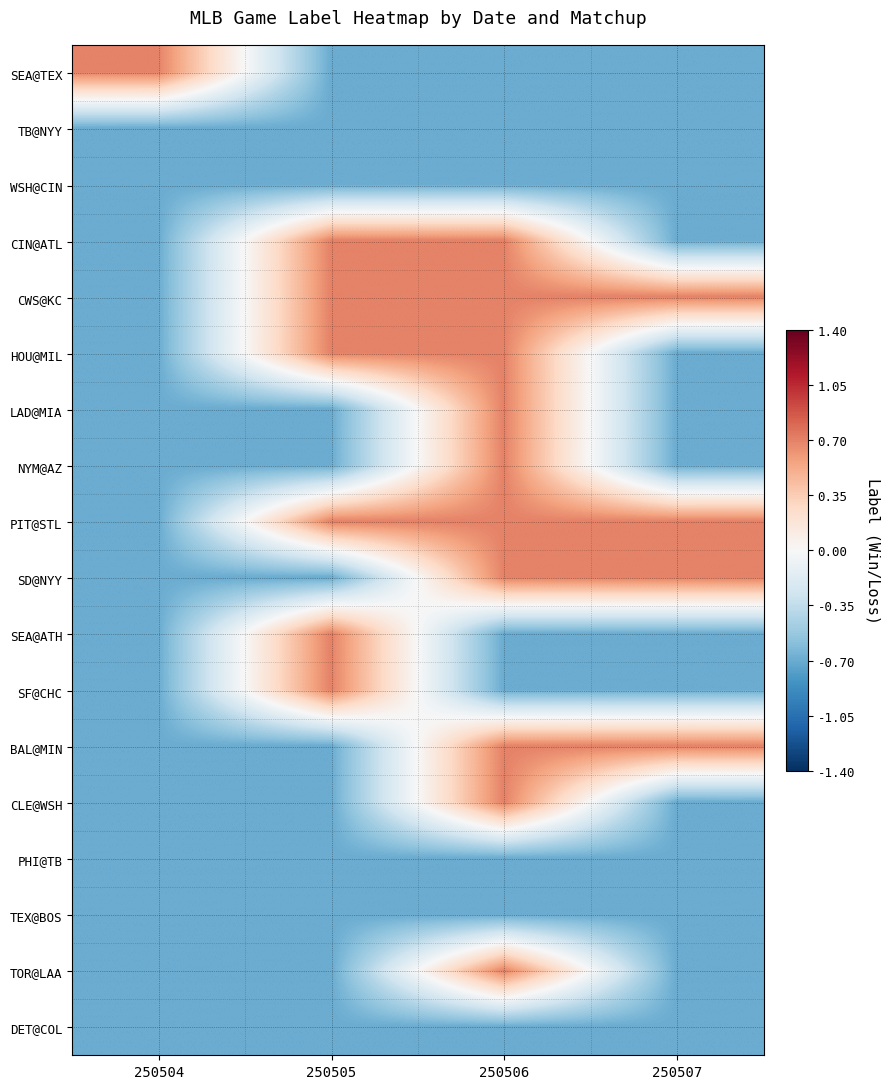

At 250507, list the series in order from largest to smallest.

CWS@KC, PIT@STL, SD@NYY, BAL@MIN, SEA@TEX, TB@NYY, WSH@CIN, CIN@ATL, HOU@MIL, LAD@MIA, NYM@AZ, SEA@ATH, SF@CHC, CLE@WSH, PHI@TB, TEX@BOS, TOR@LAA, DET@COL